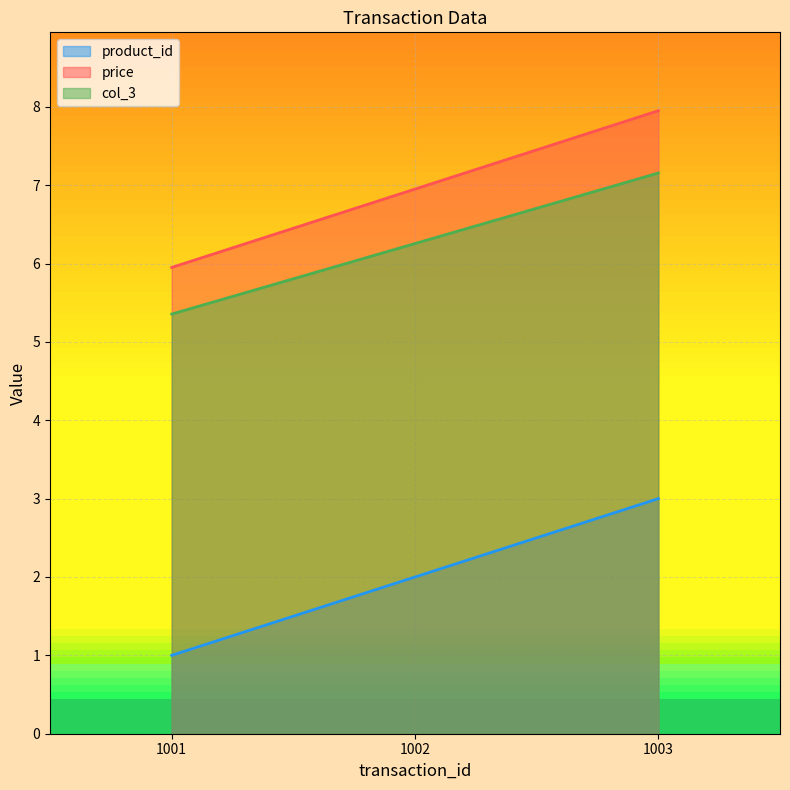

Reading right to left, extract all data points from this chart.

product_id: 3.0	2.0	1.0
price: 8.0	7.0	6.0
col_3: 7.2	6.3	5.4